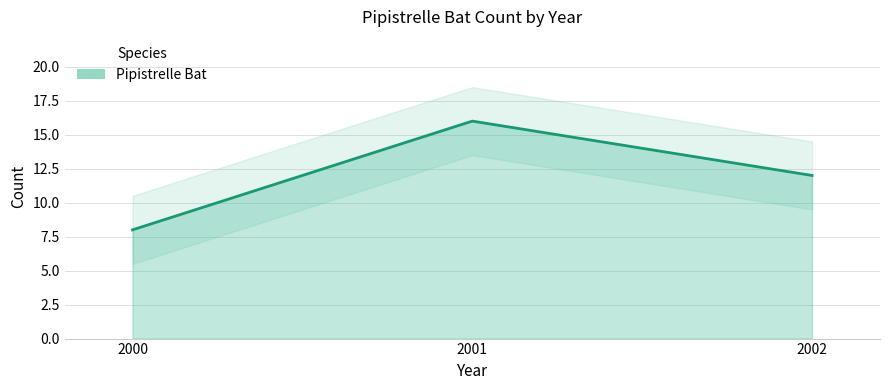

How many data points are less than 12?

1